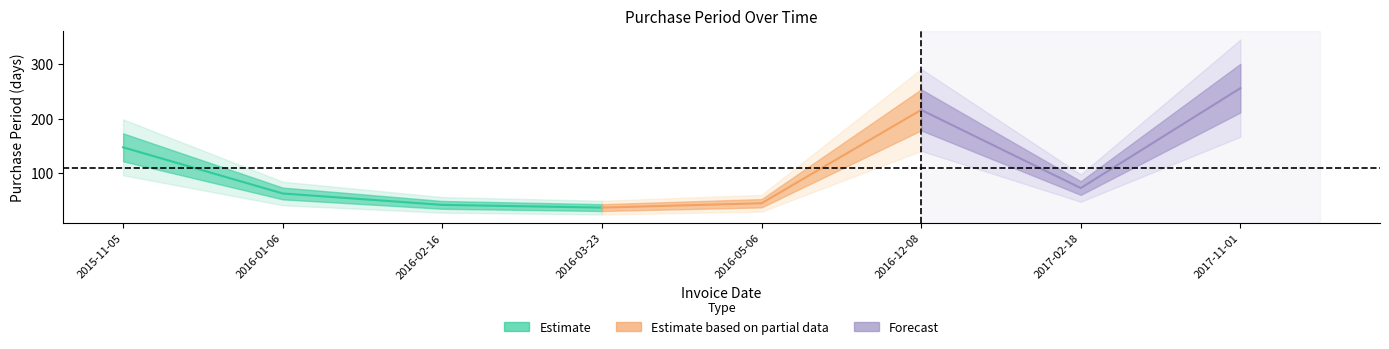

Which category has the lowest value across all series?

2016-03-23